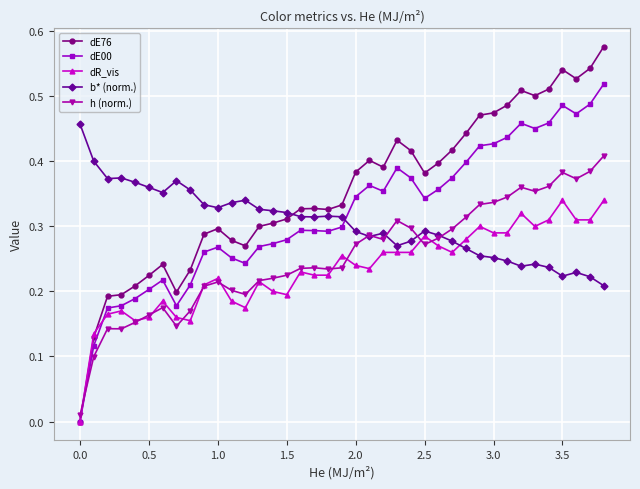

Which series has the largest range (max minus min)?

dE76